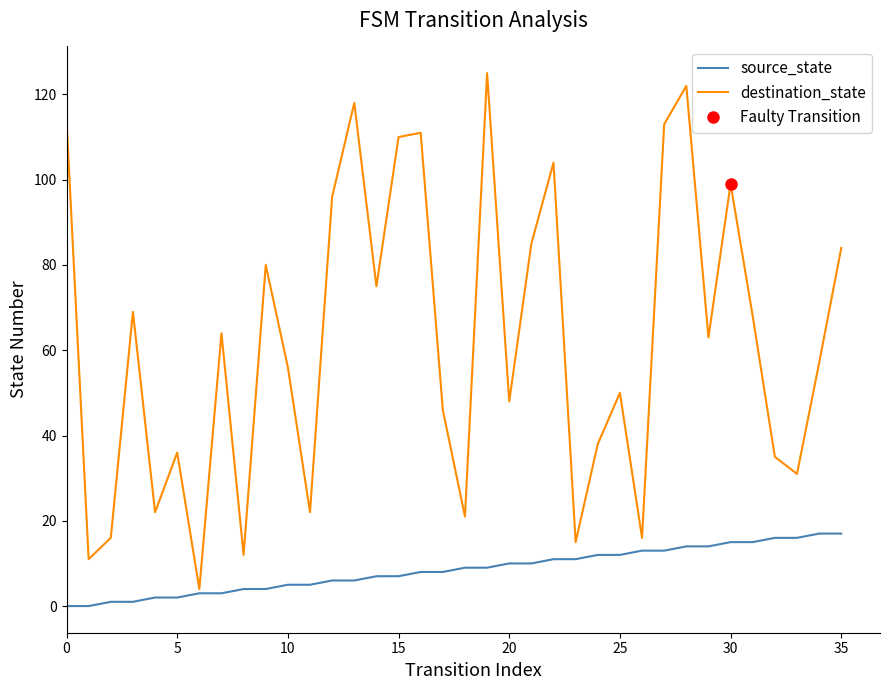

What is the maximum value for destination_state?

125